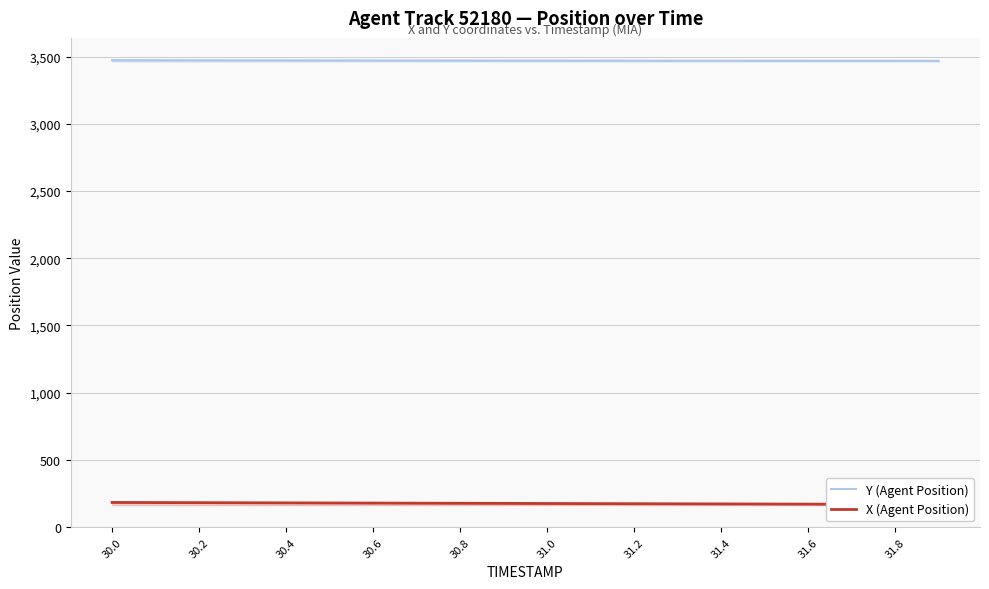

True or false: X (Agent Position) has more than 1 points higher than both neighbors.

False